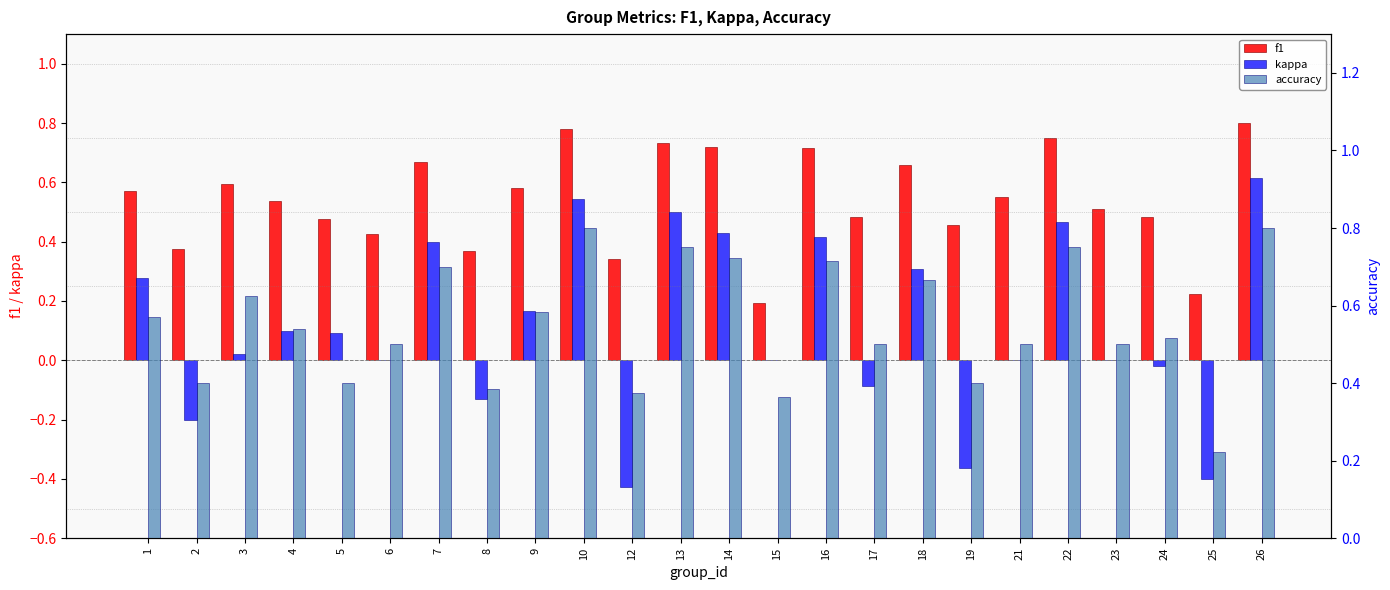

At 25, list the series in order from largest to smallest.

f1, accuracy, kappa